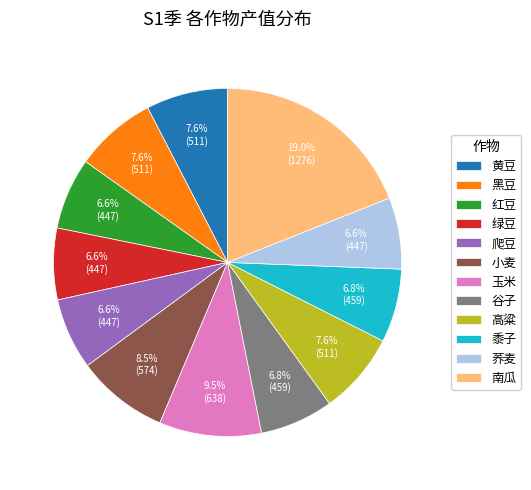

To the nearest percent, what is the average slice percentage?

8%